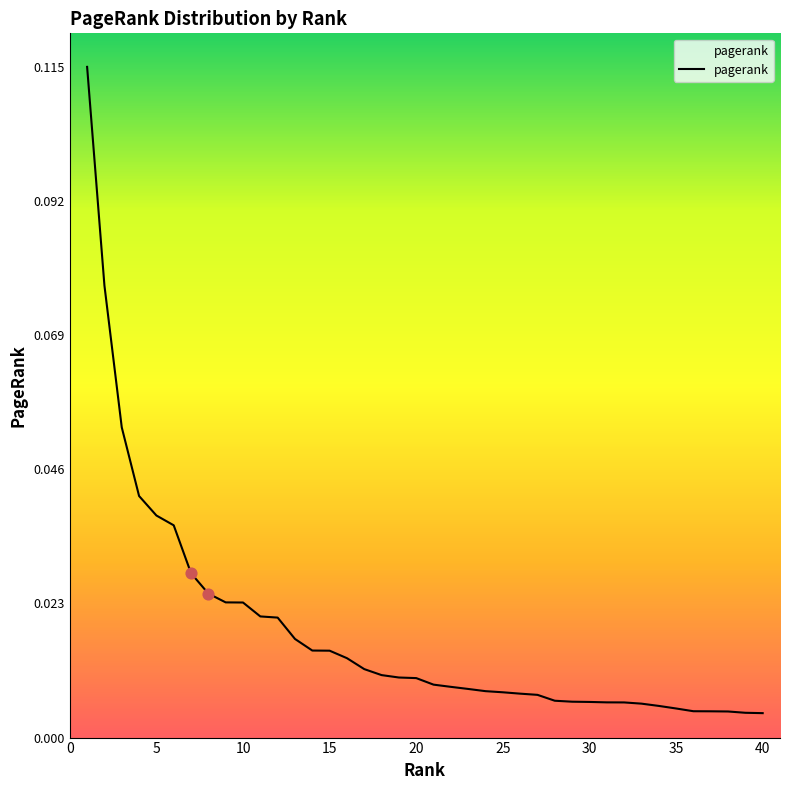

Does the chart have visible grid lines?

No